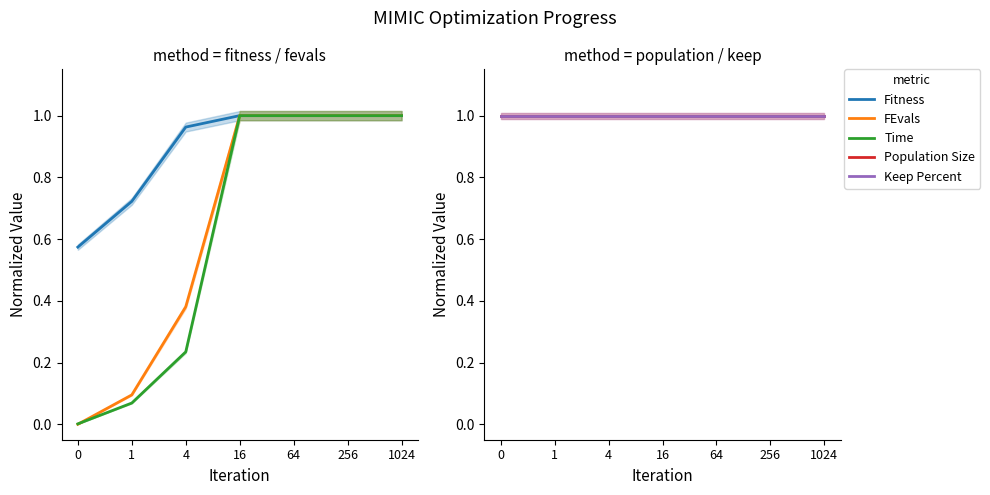

List the series in order of their peak value, lowest first.

Fitness, FEvals, Time, Population Size, Keep Percent